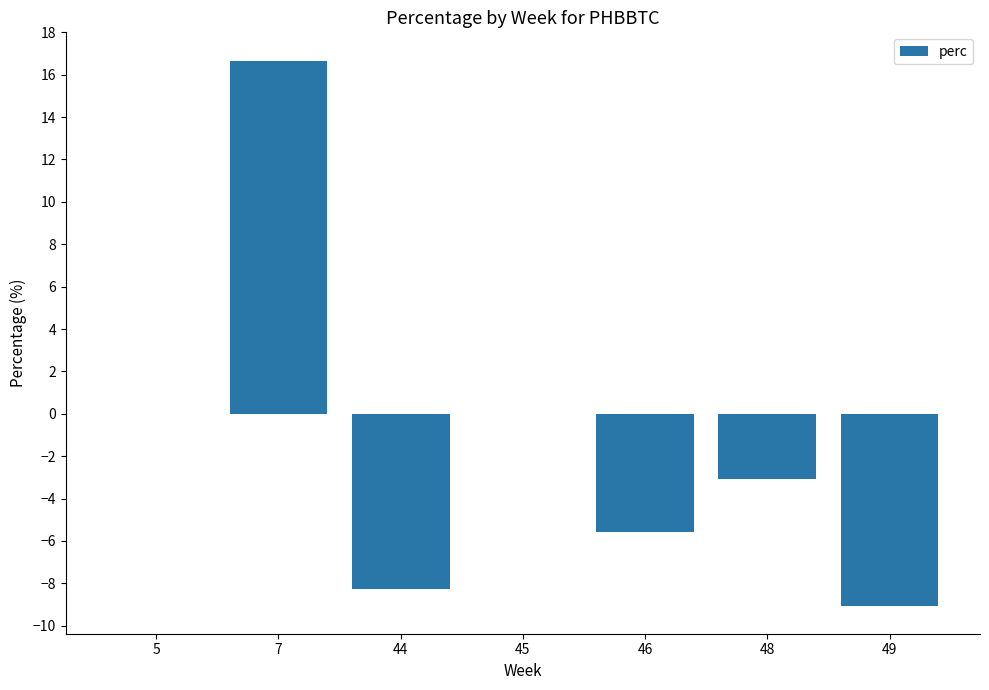

What is the change in value from 7 to 49?

-25.8